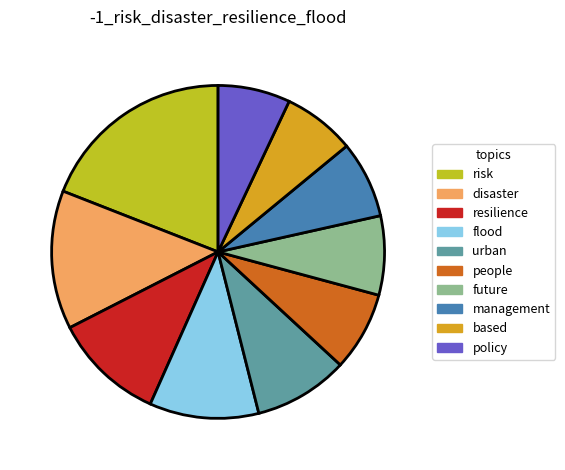

Which category has the biggest portion of the pie?

risk